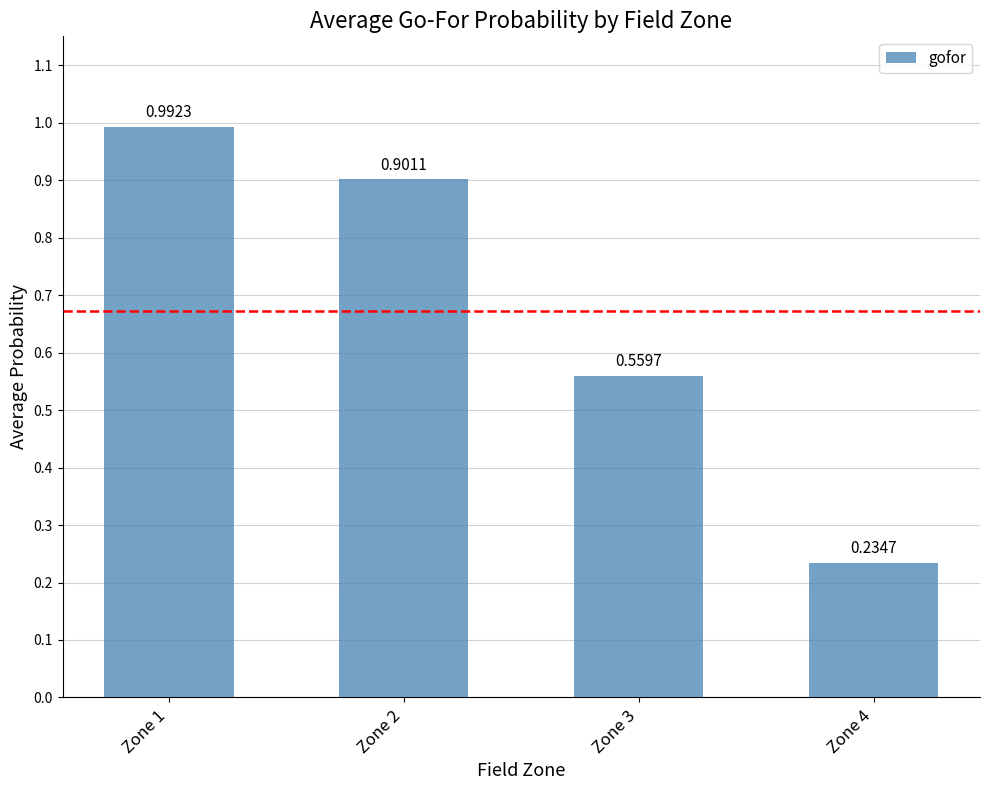

At which category does the chart reach its minimum across all series?

Zone 4